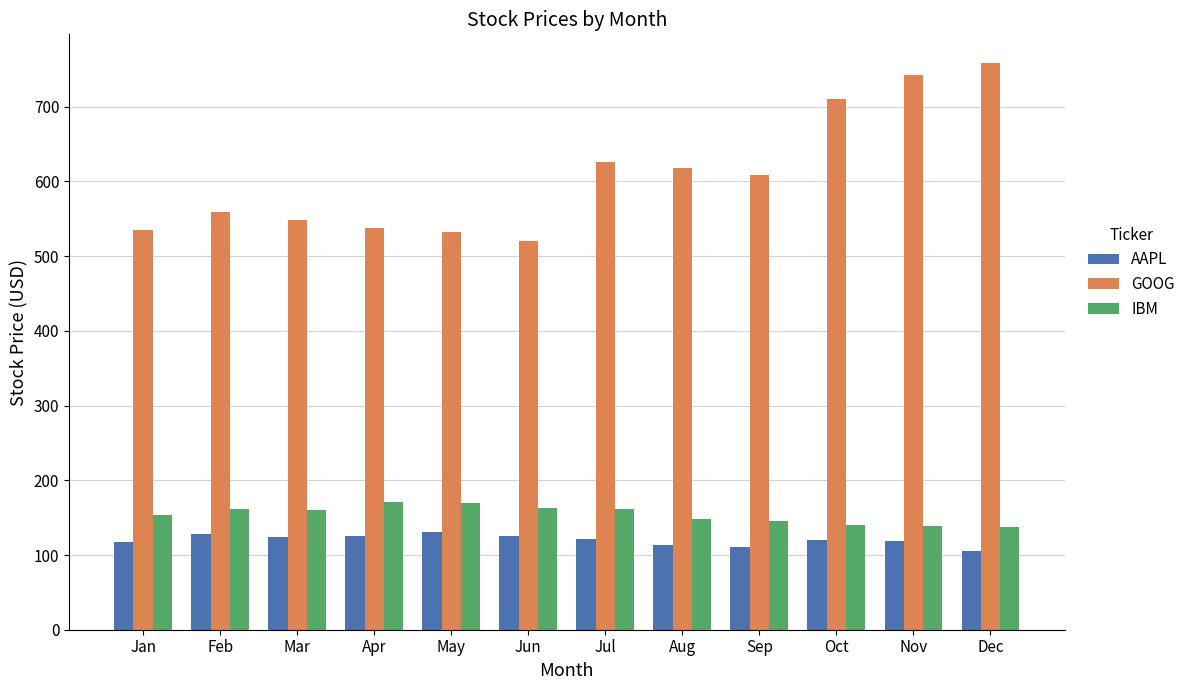

True or false: IBM has a value of 145.0 at Sep.

True